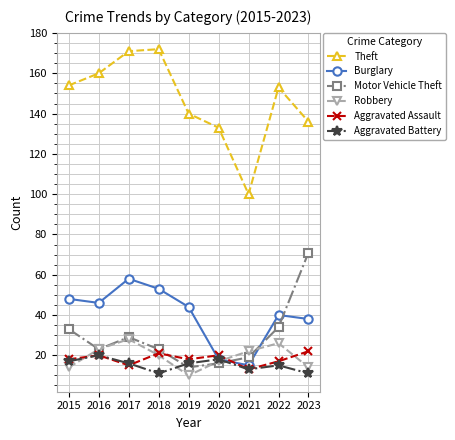

Which series has the largest total across all categories?

Theft